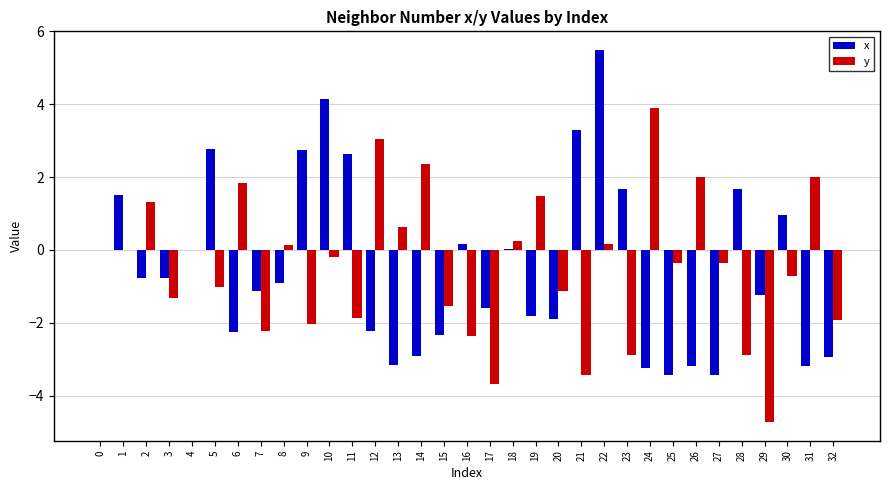

True or false: x has a value of -4.3 at 32.

False